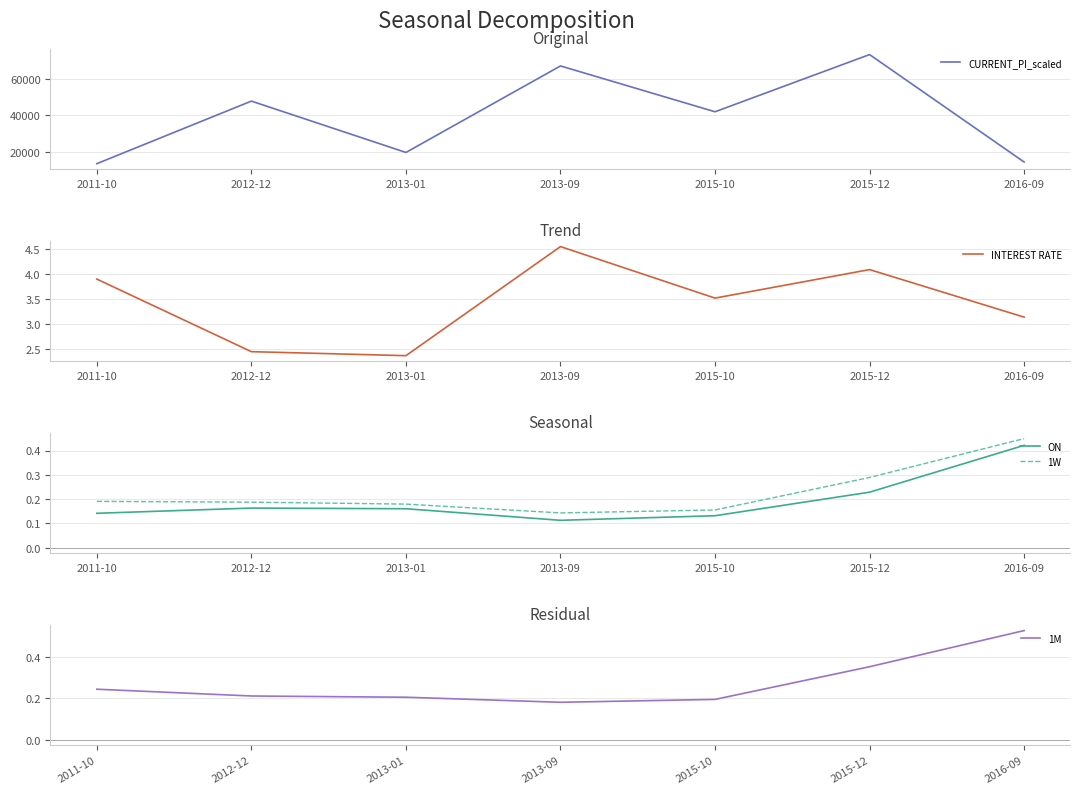

At which category is the sum across all series the highest?

2015-12